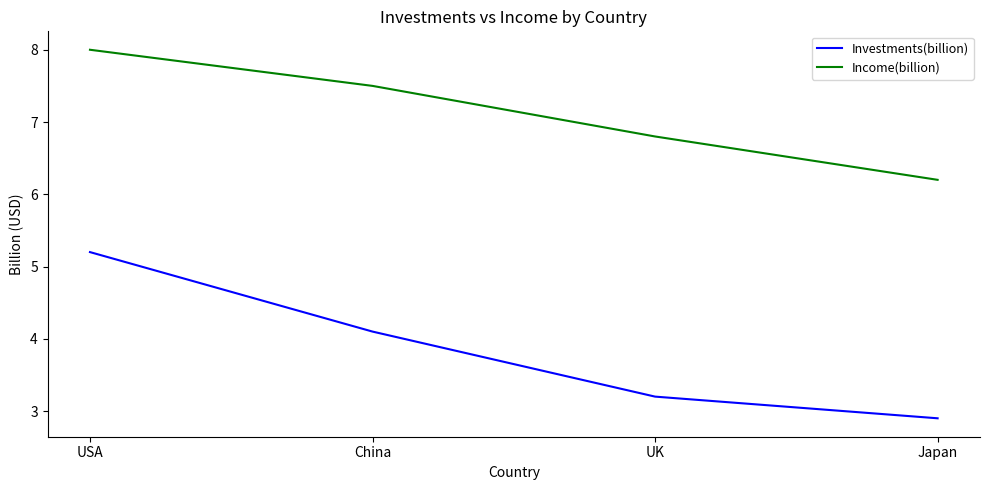

At which category is the sum across all series the highest?

USA